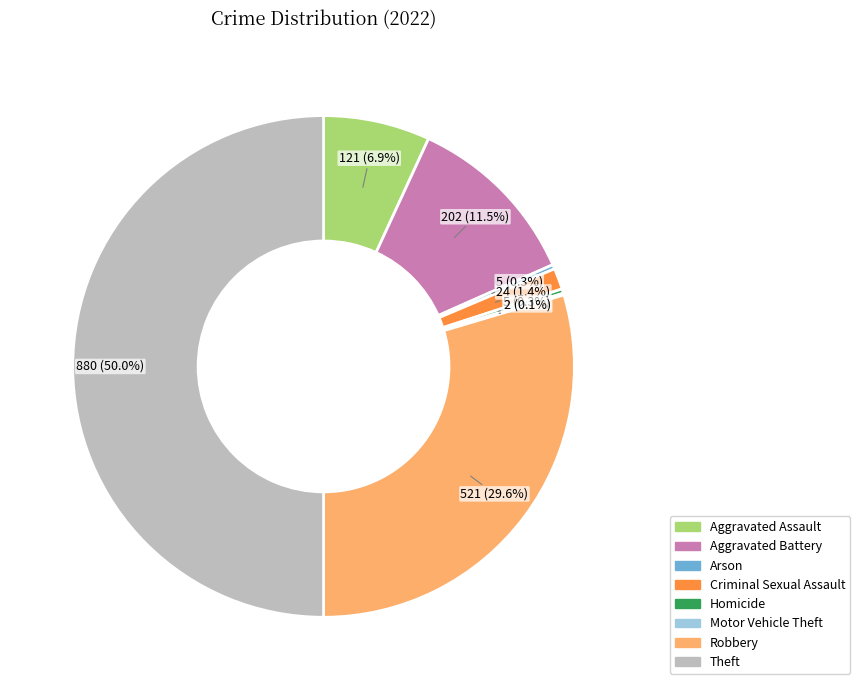

Combined, do Robbery and Aggravated Battery account for over 50%?

No